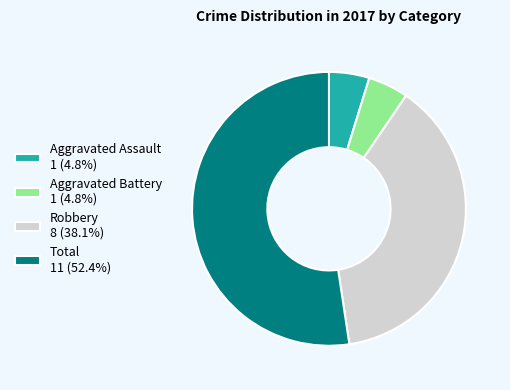

Do Robbery 8 (38.1%) and Total 11 (52.4%) together represent more than half of the pie?

Yes